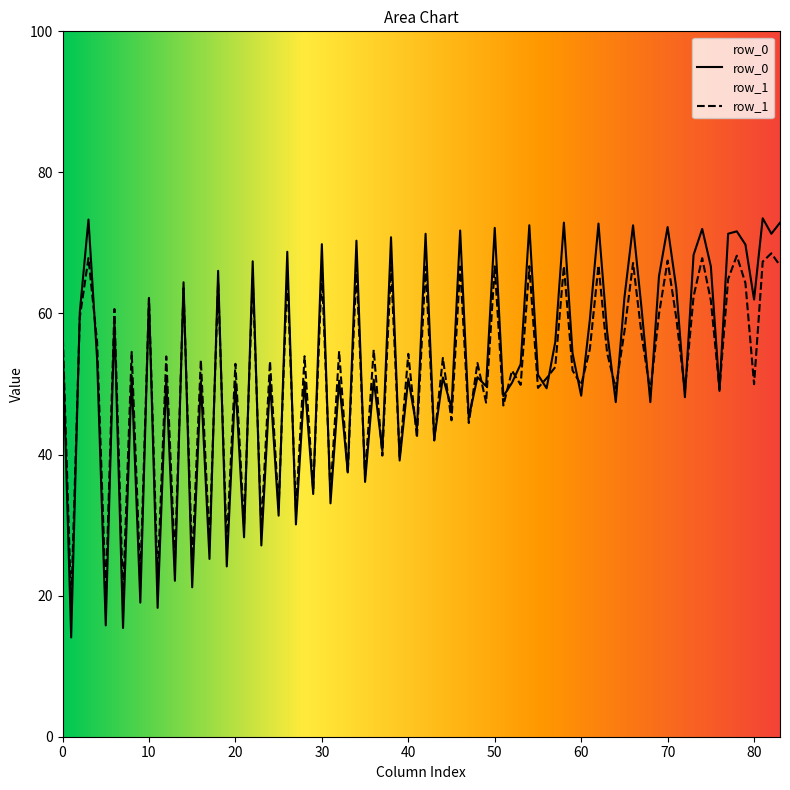

What is the lowest value of the row_1 series?

18.6